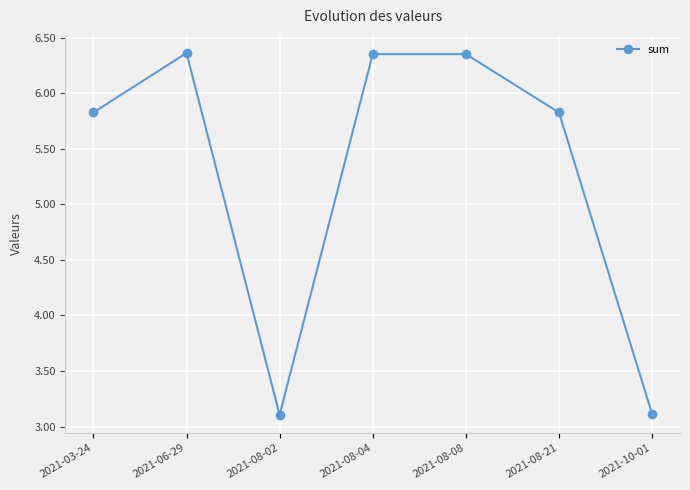

How many categories are shown in the chart?

7